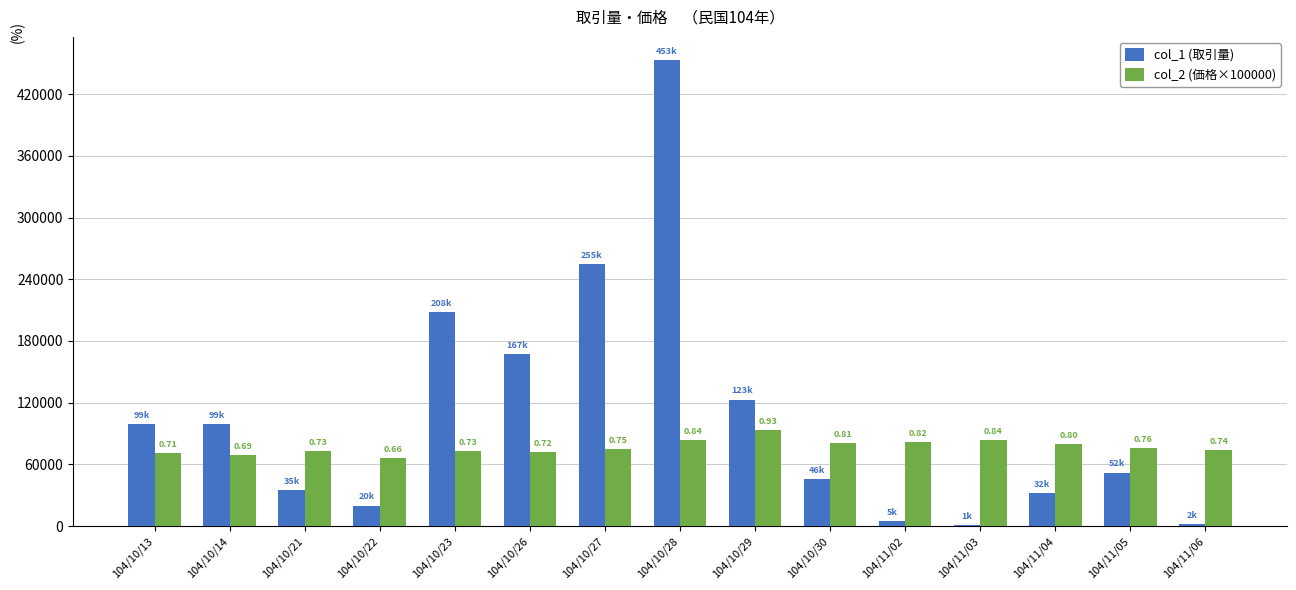

Are the bars horizontal?

No